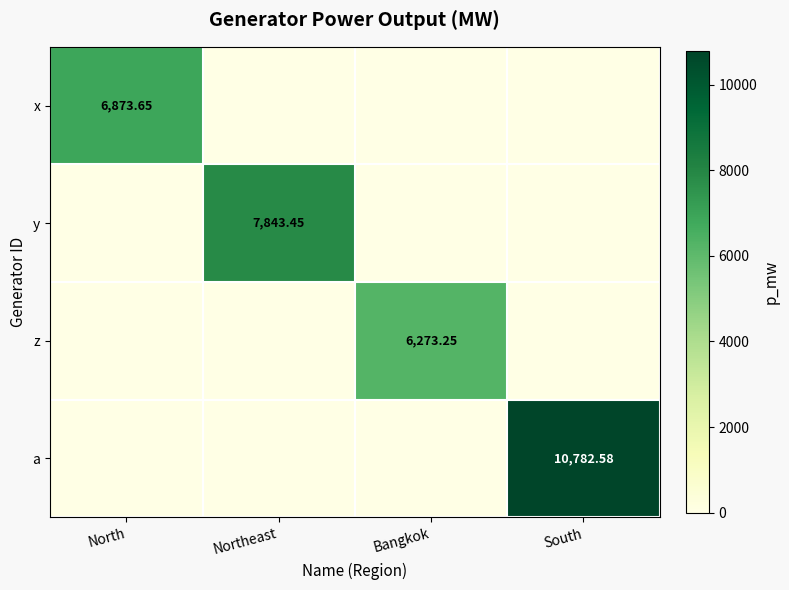

Rank the series by their maximum value, from highest to lowest.

a, y, x, z